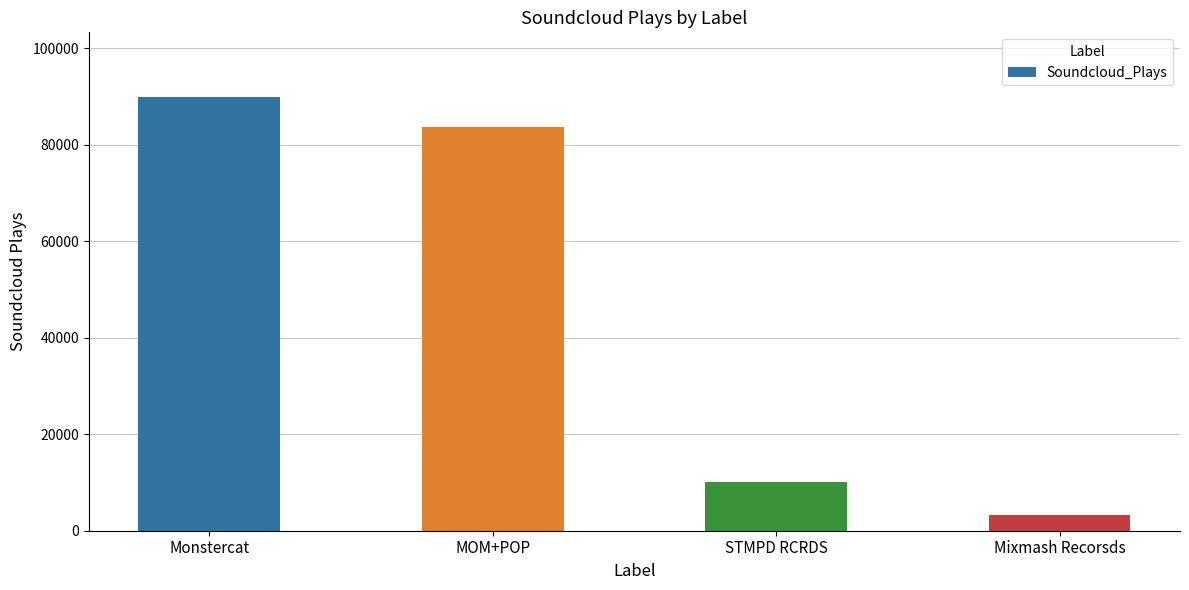

Reading left to right, extract all data points from this chart.

Monstercat=89810	MOM+POP=83760	STMPD RCRDS=10116	Mixmash Recorsds=3201